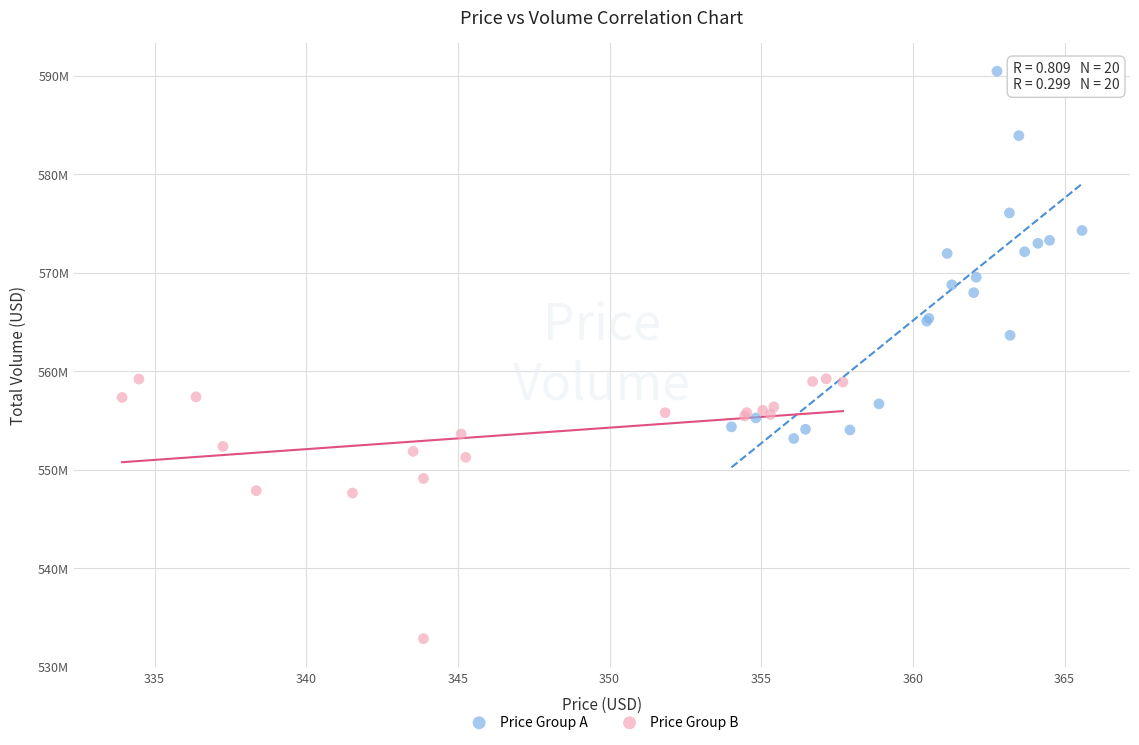

Which series has the widest spread of Y values?

Price Group A